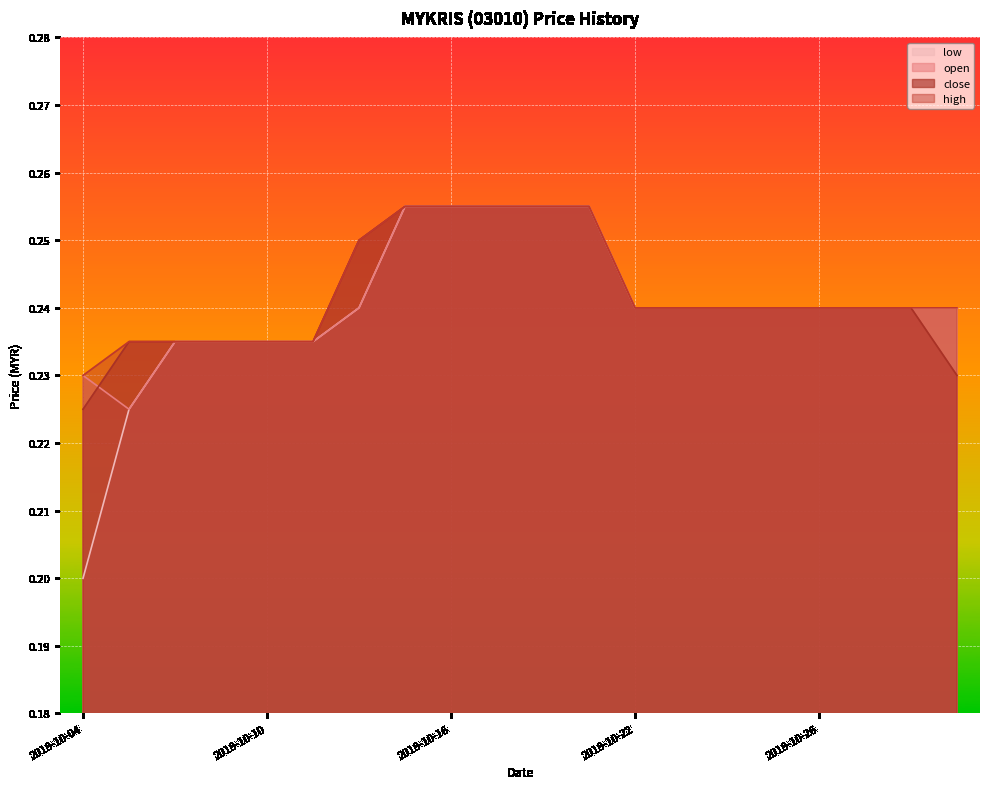

How many distinct data groups are displayed?

4